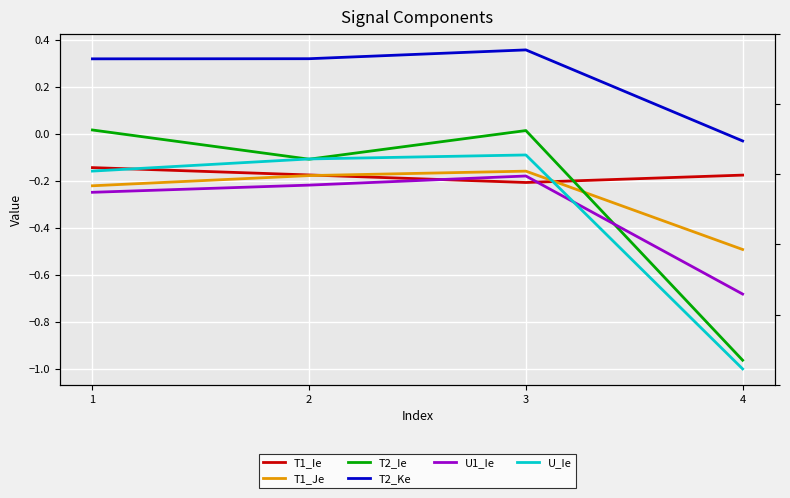

Where is the first local minimum for T1_Ie?

3